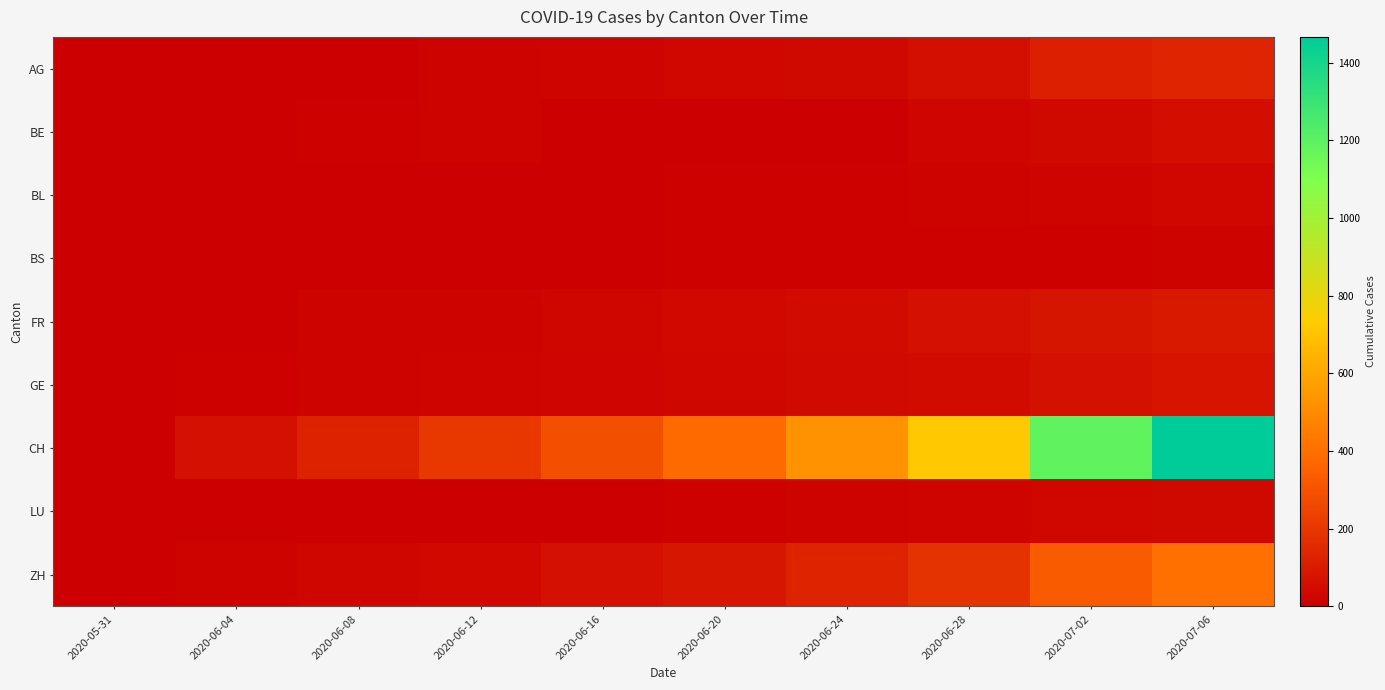

What is the greatest value displayed?

1467